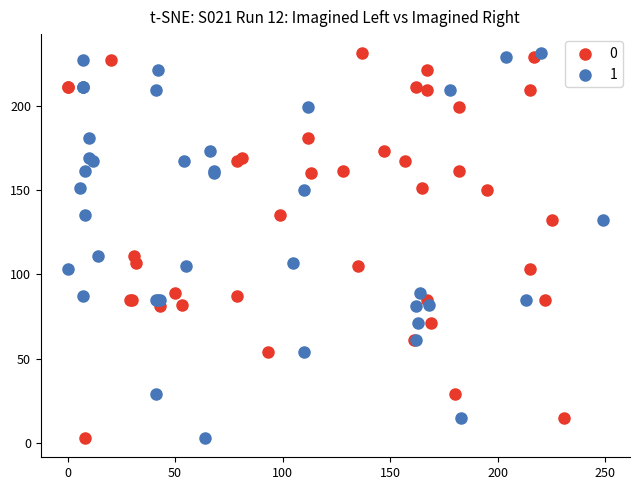

What are all the series names shown in the legend?

0, 1